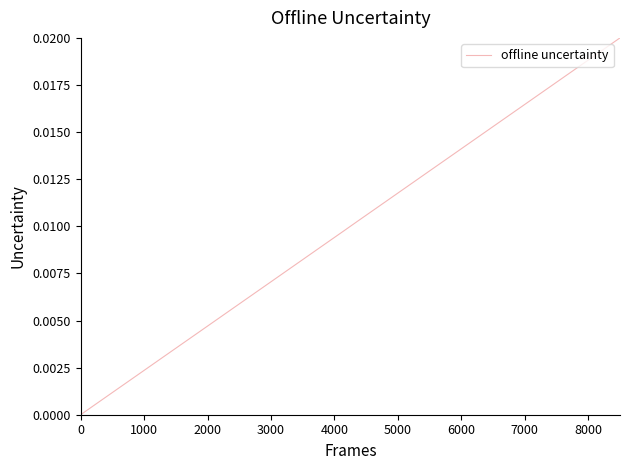

Does the chart display data point markers on the line(s)?

No